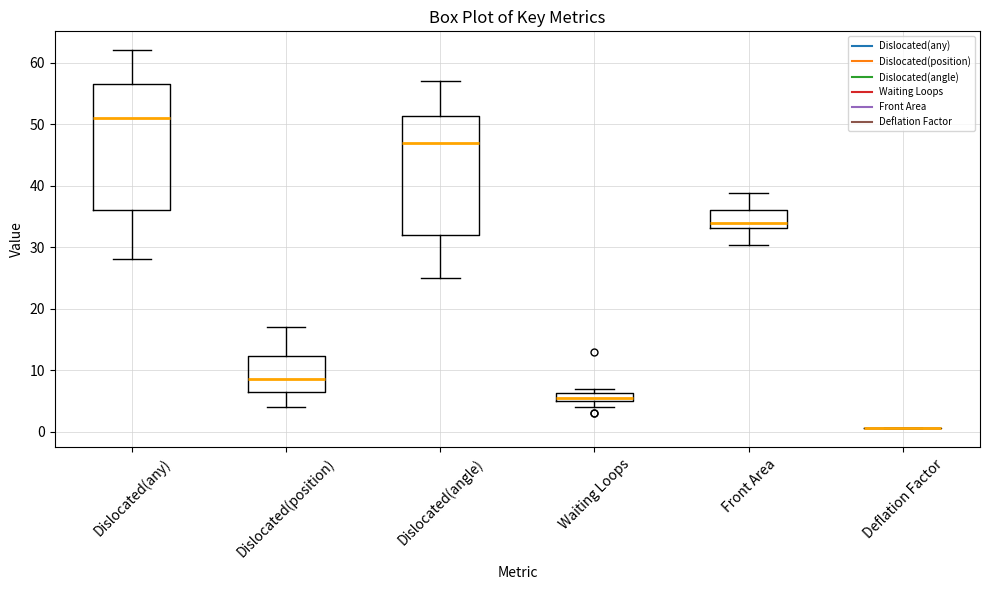

Comparing the boxes themselves (not the whiskers), which one is the tallest?

Dislocated(any)